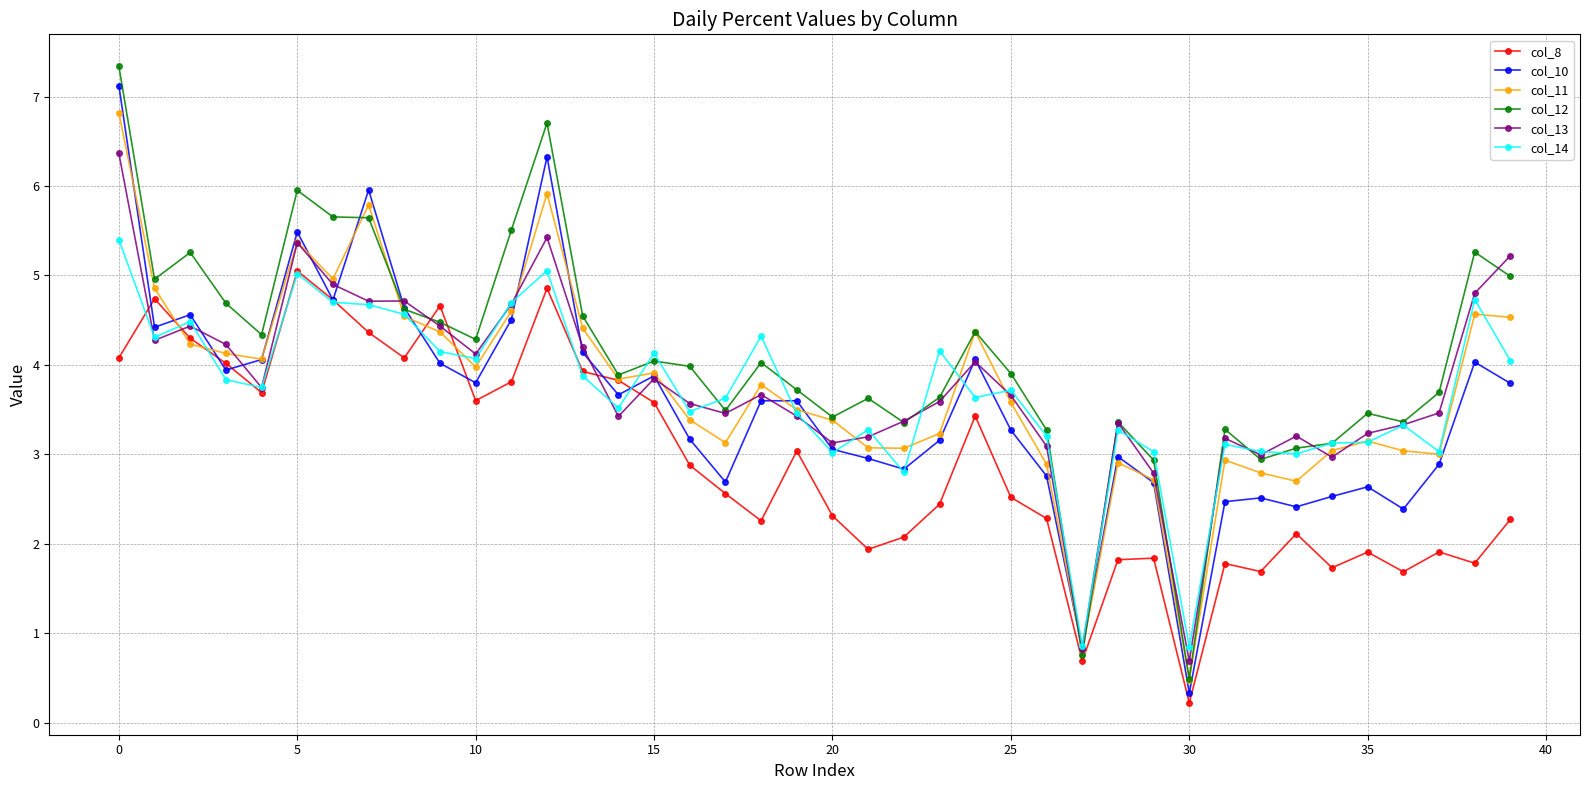

Is this an area chart (filled region under the line)?

No